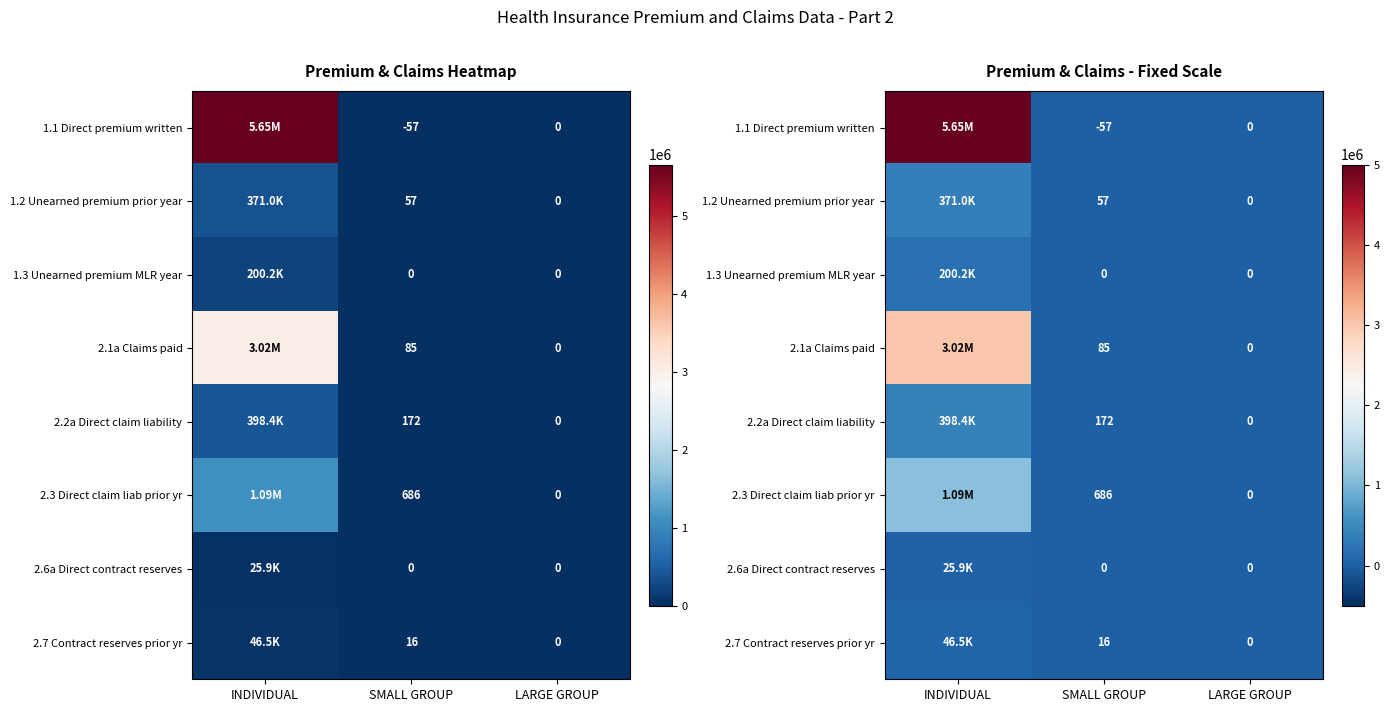

At how many categories does at least one series exceed 2647550?

1